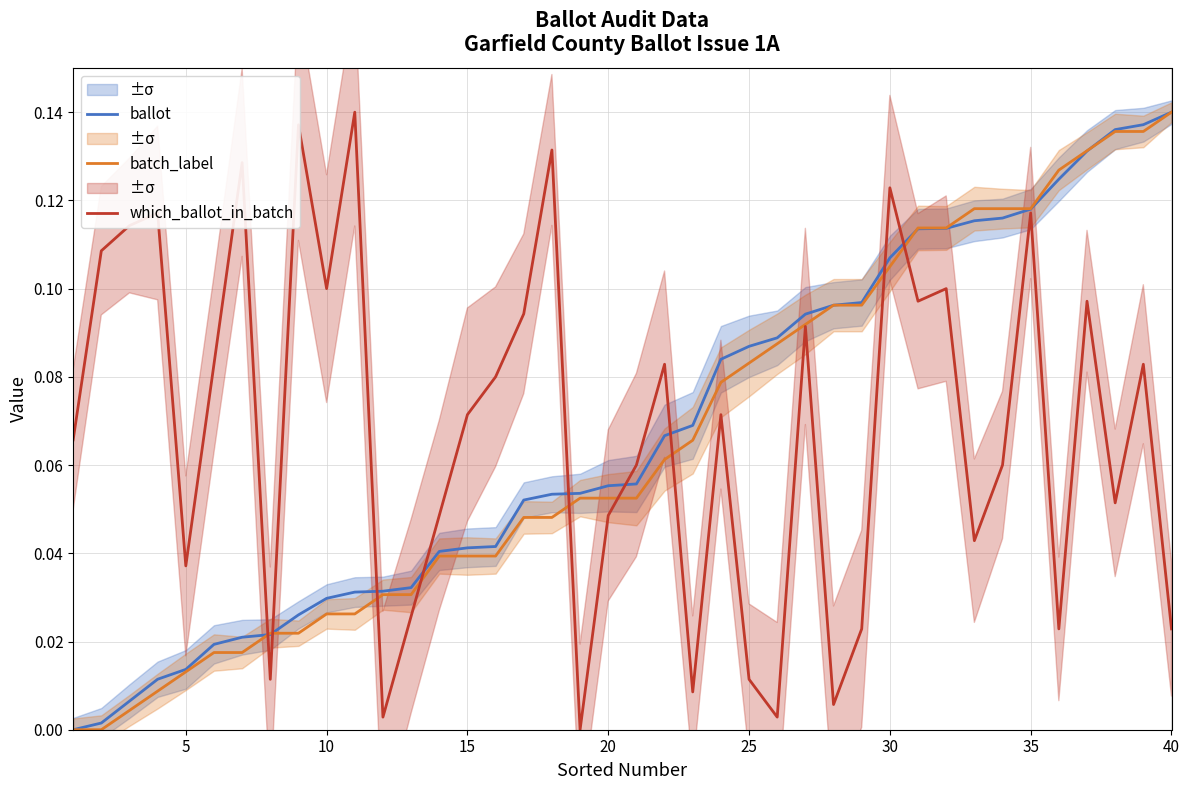

Which category has the highest value in the batch_label series?

40